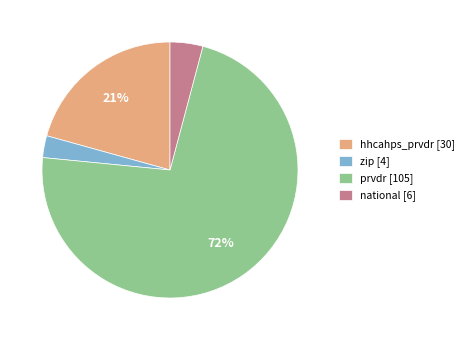

Count the number of slices in the pie.

4